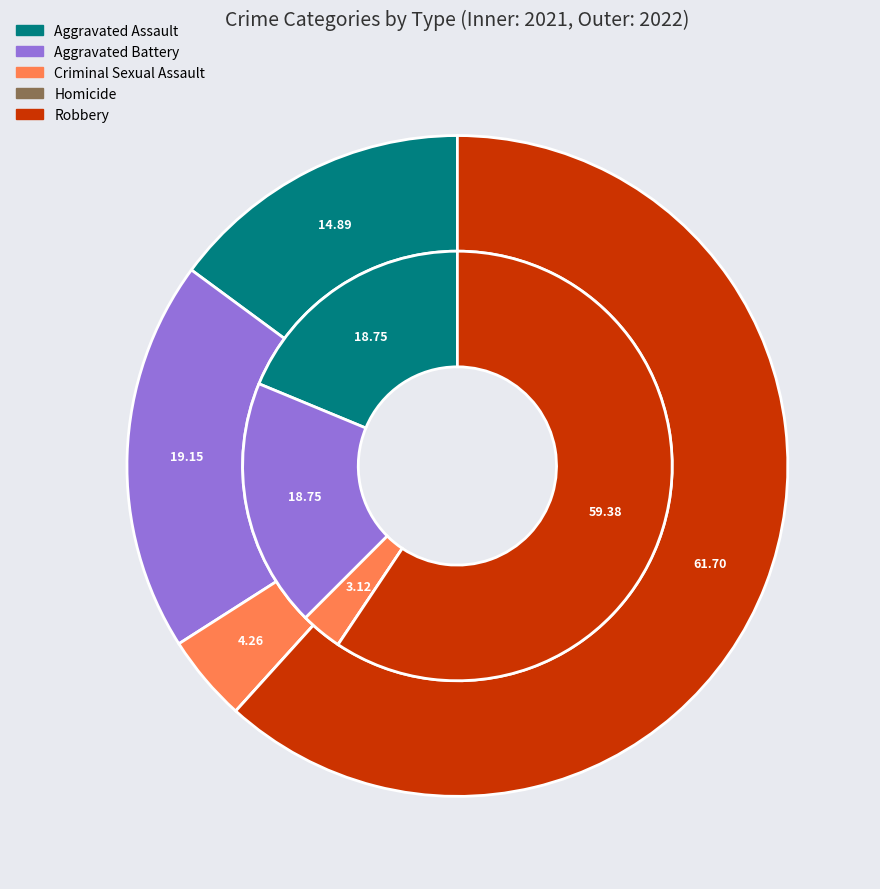

How many slices are in this pie chart?

5